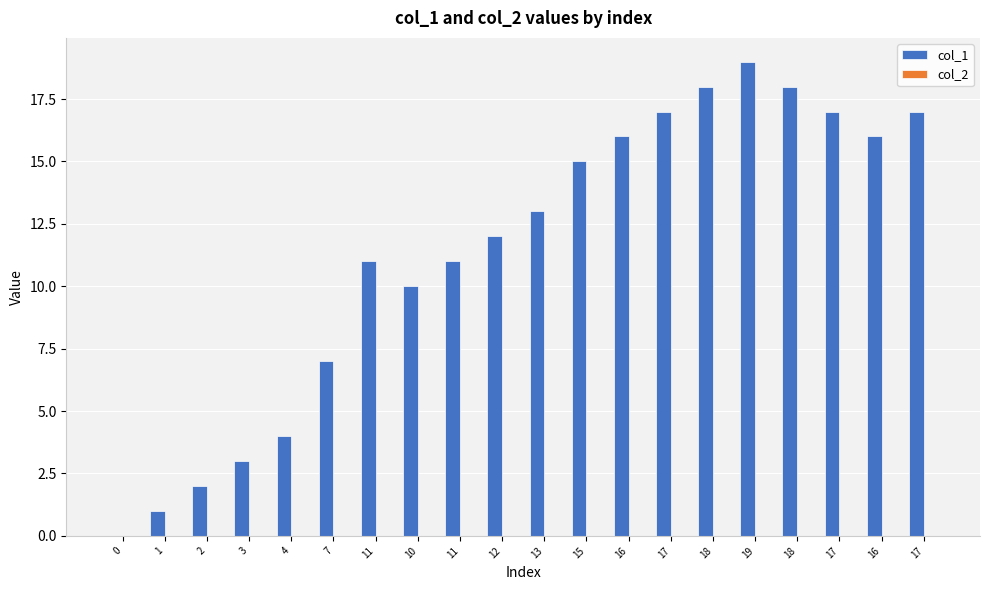

Count the number of categories in the chart.

20